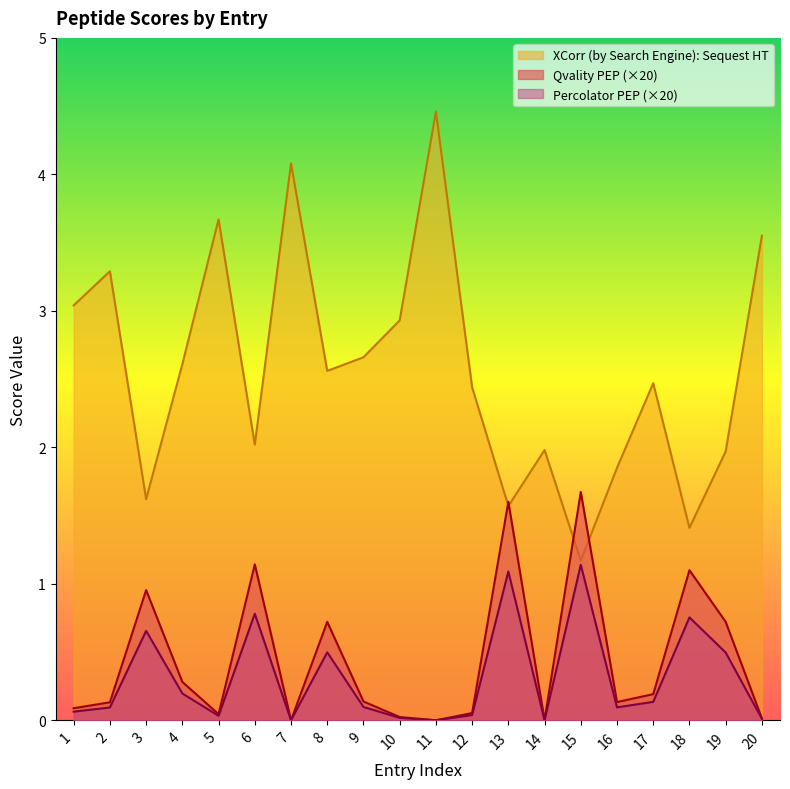

What is the value of the XCorr (by Search Engine): Sequest HT point at the 18th from the left?

1.4